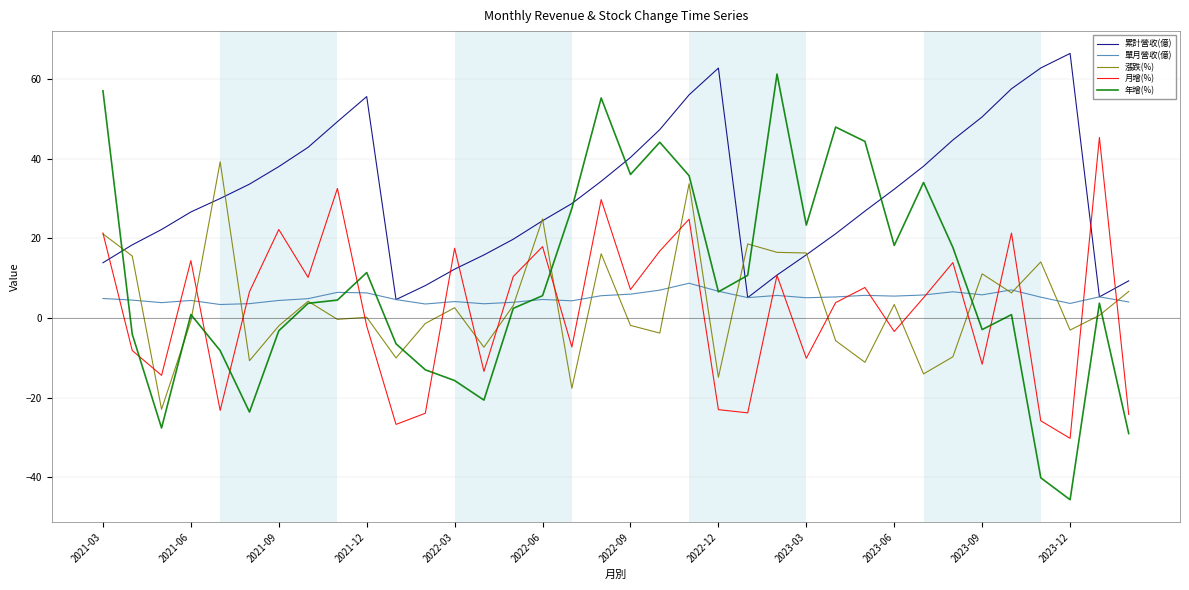

How many series are shown in this chart?

5